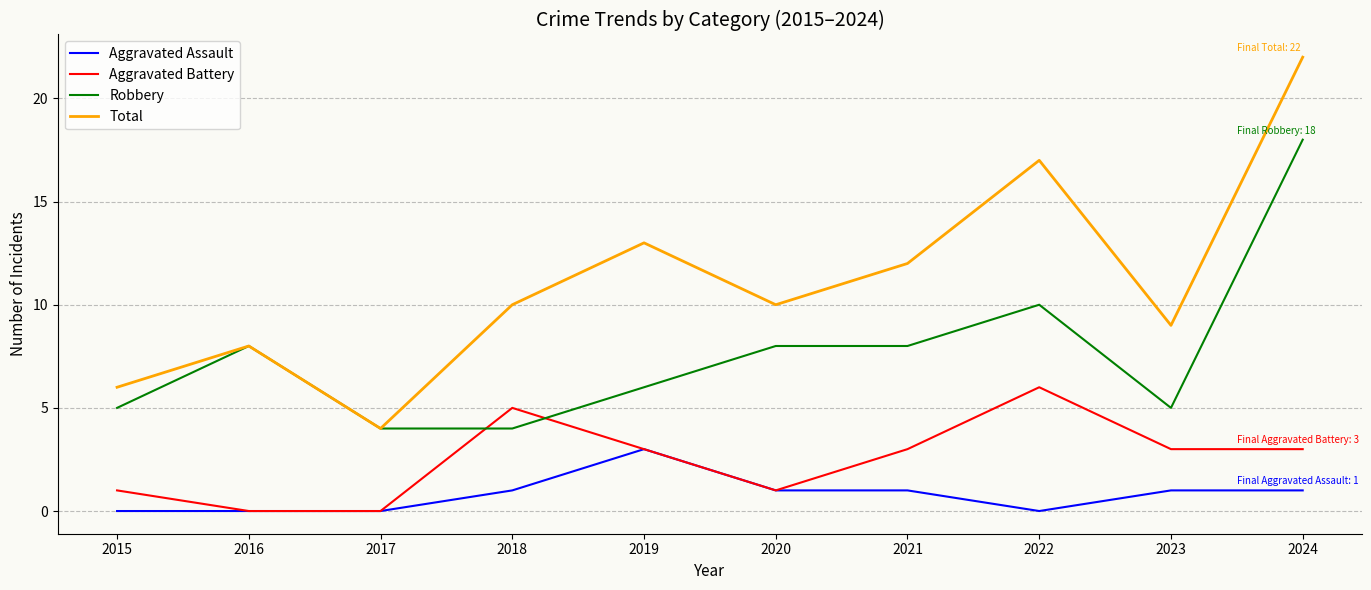

Which series has the largest range (max minus min)?

Total